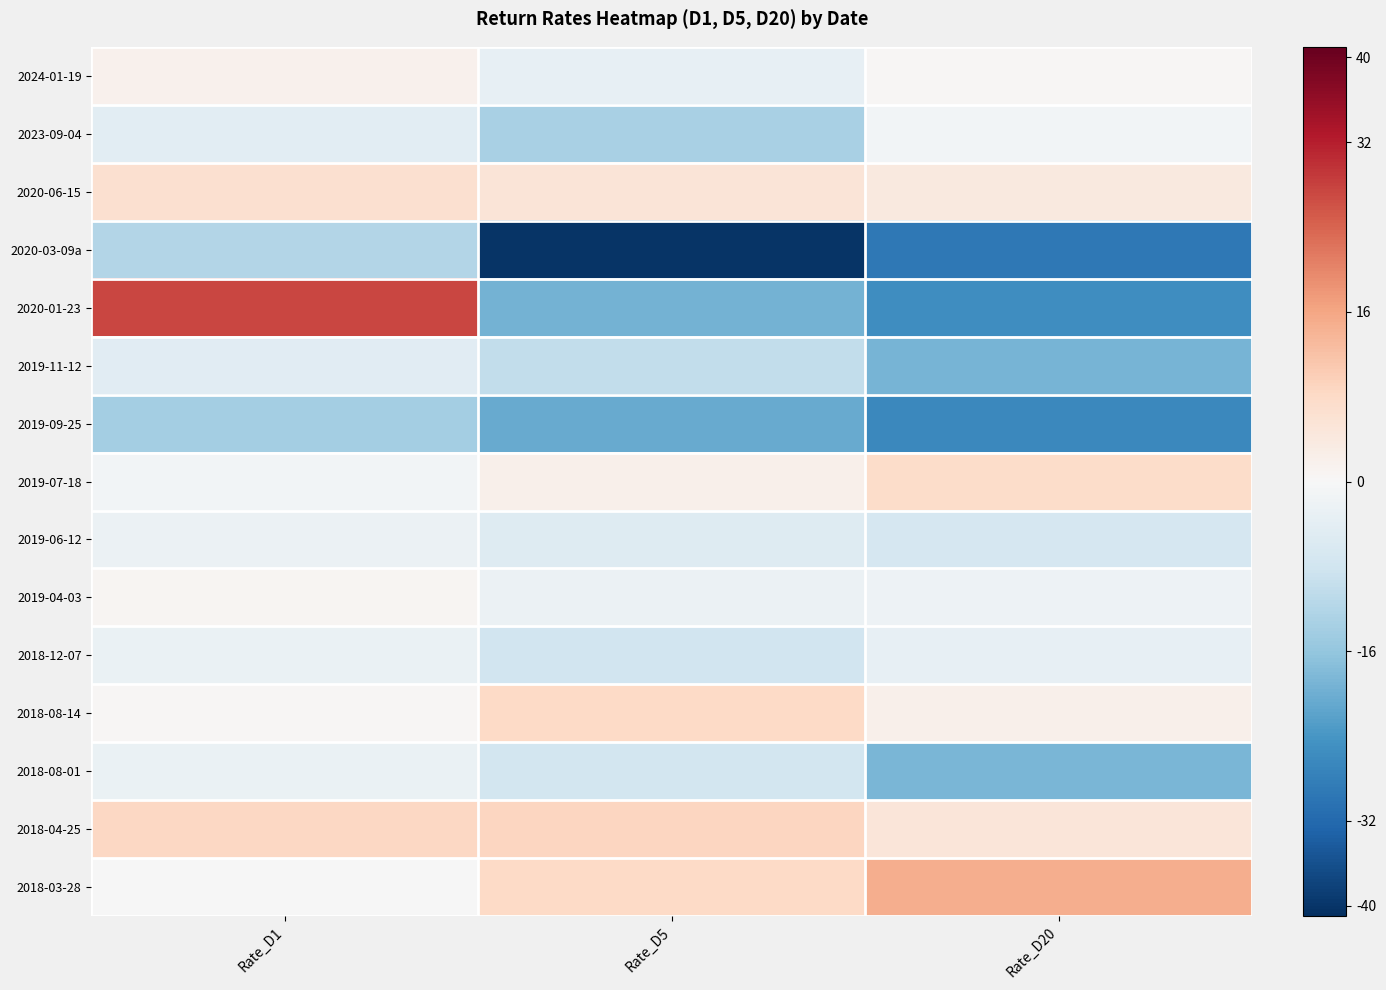

Reading left to right, list all the values displayed in this chart.

2024-01-19: Rate_D1=1.9	Rate_D5=-3.4	Rate_D20=0.4
2023-09-04: Rate_D1=-4.4	Rate_D5=-13.3	Rate_D20=-1.0
2020-06-15: Rate_D1=6.6	Rate_D5=5.4	Rate_D20=3.9
2020-03-09a: Rate_D1=-11.9	Rate_D5=-40.3	Rate_D20=-29.2
2020-01-23: Rate_D1=27.4	Rate_D5=-19.4	Rate_D20=-25.3
2019-11-12: Rate_D1=-4.6	Rate_D5=-10.2	Rate_D20=-19.2
2019-09-25: Rate_D1=-13.9	Rate_D5=-20.5	Rate_D20=-26.3
2019-07-18: Rate_D1=-1.0	Rate_D5=1.9	Rate_D20=7.6
2019-06-12: Rate_D1=-2.5	Rate_D5=-5.3	Rate_D20=-6.9
2019-04-03: Rate_D1=0.9	Rate_D5=-2.5	Rate_D20=-2.0
2018-12-07: Rate_D1=-2.7	Rate_D5=-7.9	Rate_D20=-3.4
2018-08-14: Rate_D1=0.4	Rate_D5=8.2	Rate_D20=2.0
2018-08-01: Rate_D1=-2.8	Rate_D5=-7.5	Rate_D20=-18.7
2018-04-25: Rate_D1=8.6	Rate_D5=8.7	Rate_D20=5.1
2018-03-28: Rate_D1=-0.2	Rate_D5=8.3	Rate_D20=15.1